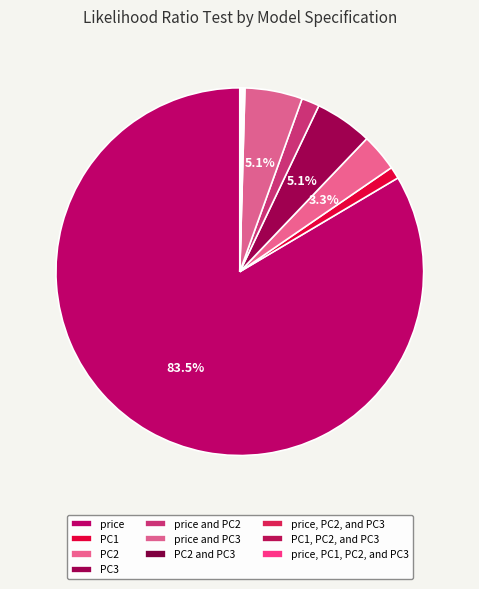

Is the sum of PC1, PC2, and PC3 and price and PC2 greater than half?

No